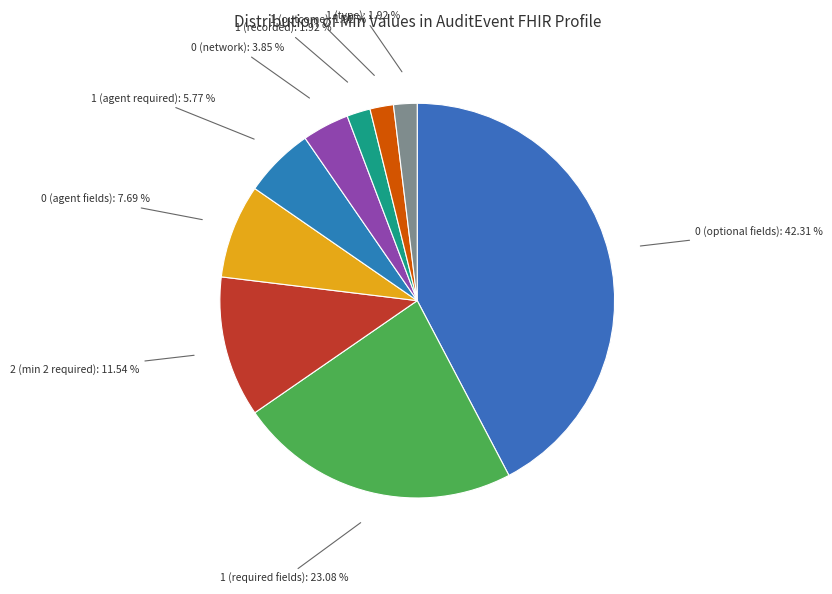

Rank the categories by value from highest to lowest.

Min=0, Min=1, Min=2, Min=0 (agent), Min=1 (agent), Min=0 (network), Min=1 (recorded), Min=1 (outcome), Min=1 (type)